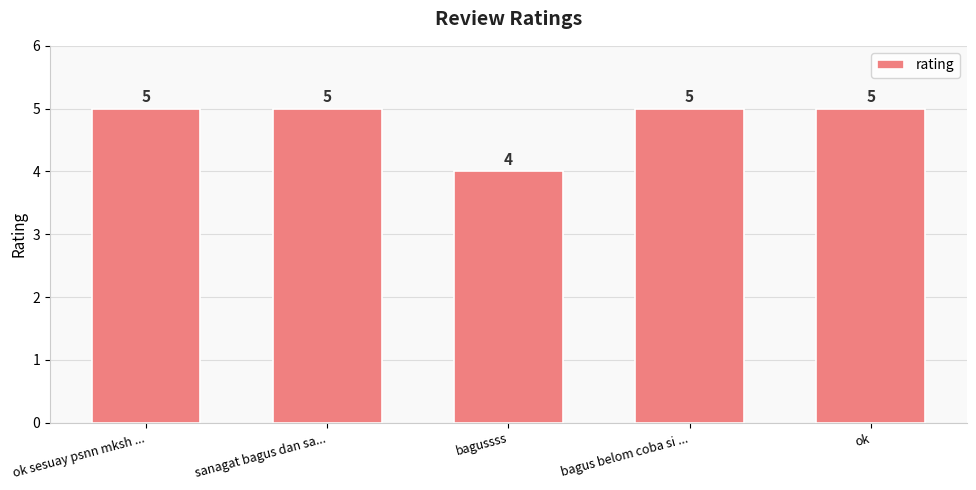

Approximately how many times larger is the value at ok compared to ok sesuay psnn mksh ...?

1.0